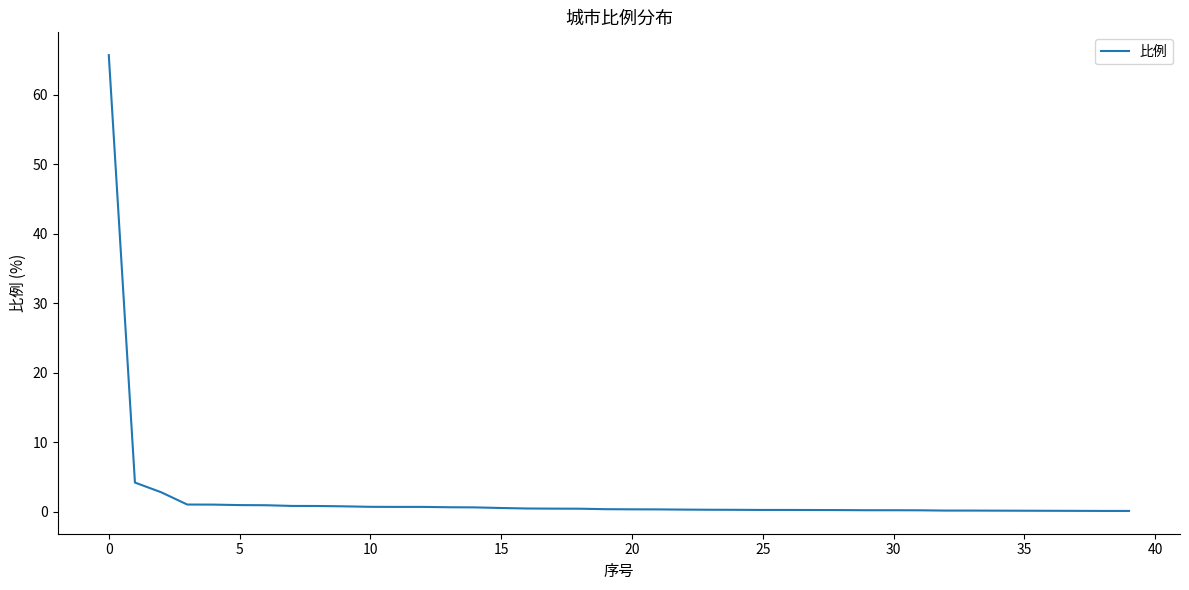

What is the greatest value displayed?

65.7